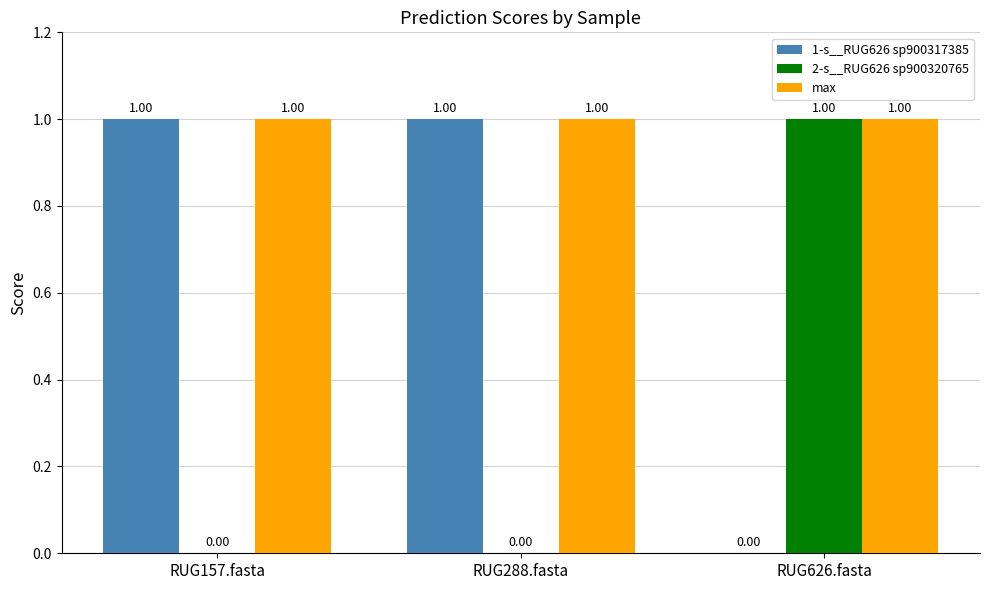

What is the total value across all series at RUG157.fasta?

2.0